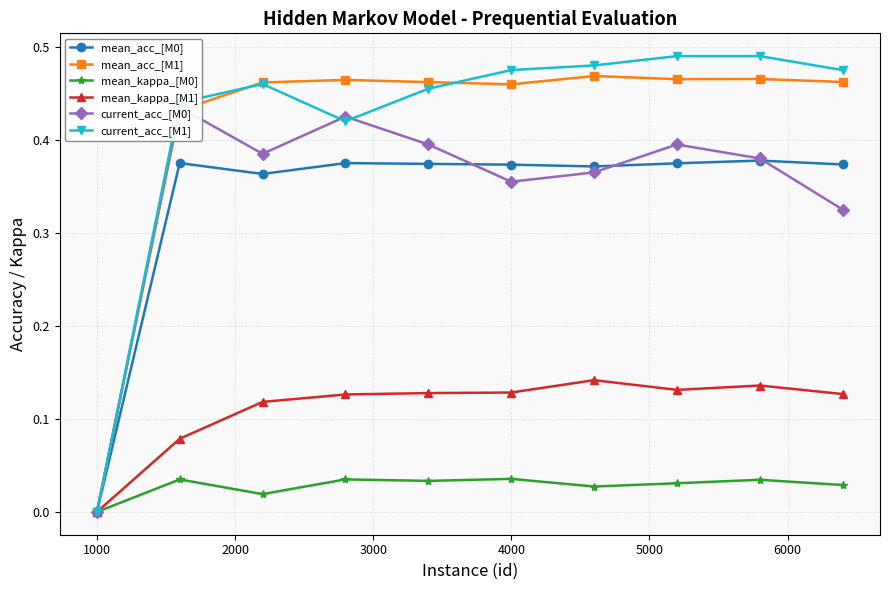

True or false: mean_kappa_[M0] has more than 2 interior local peaks.

True